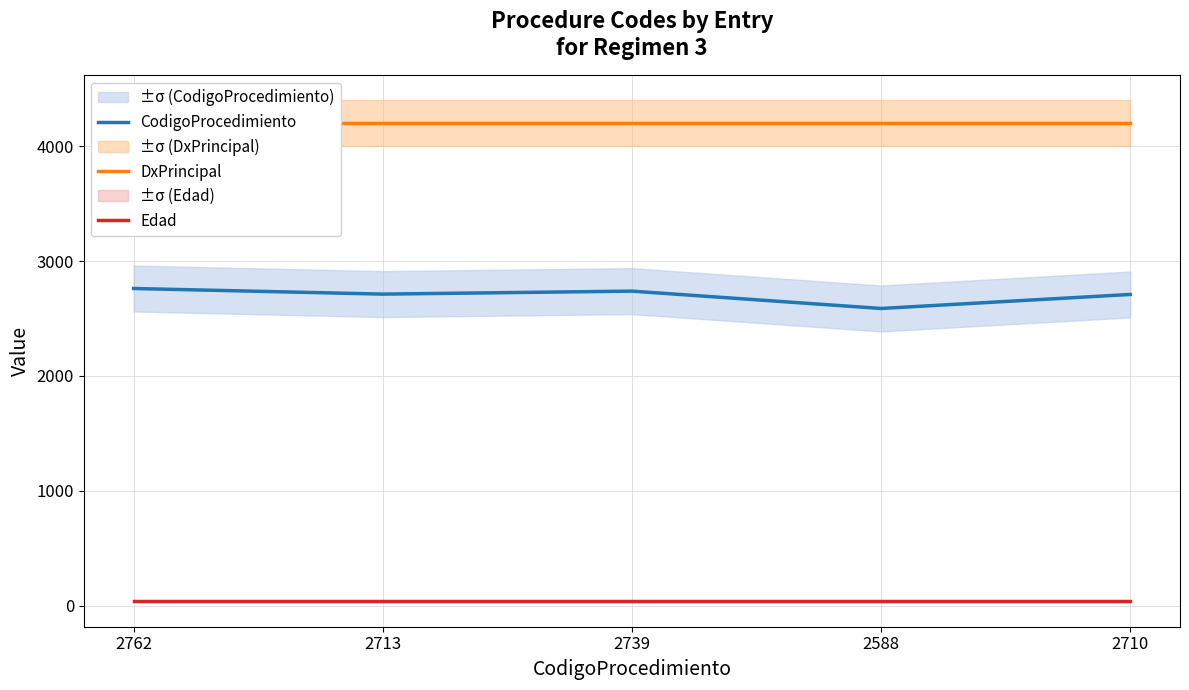

What is the label of the 4th point from the right?

2713